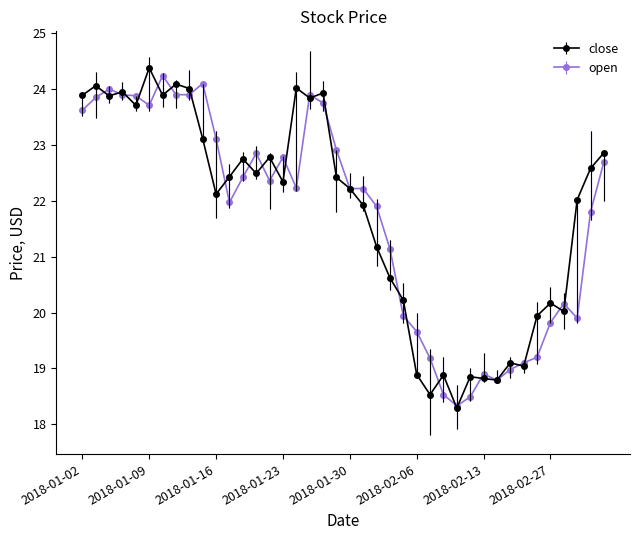

What is the maximum value shown in the chart?

24.4